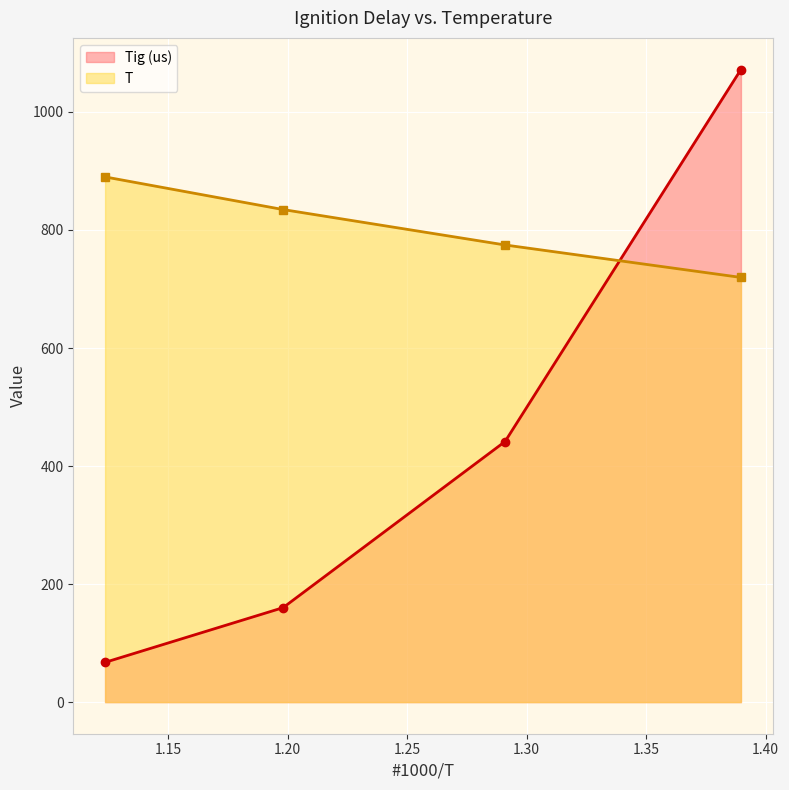

How many lines are shown in the chart?

2